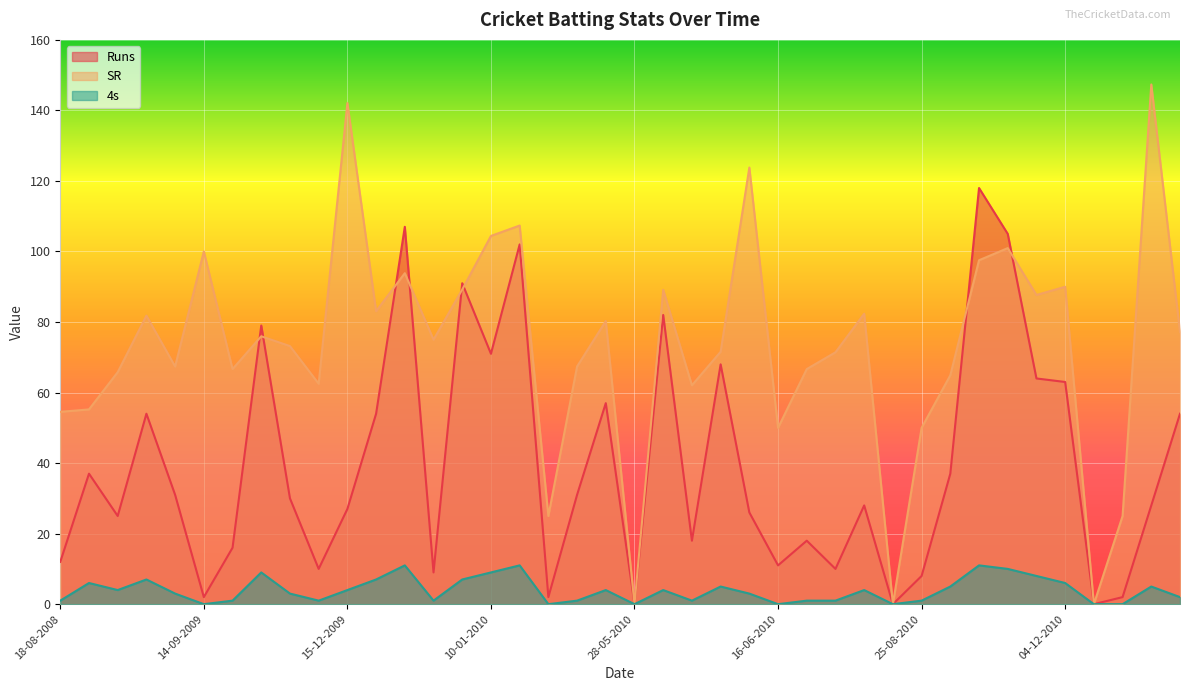

What is the average value of the 4s series?

3.9